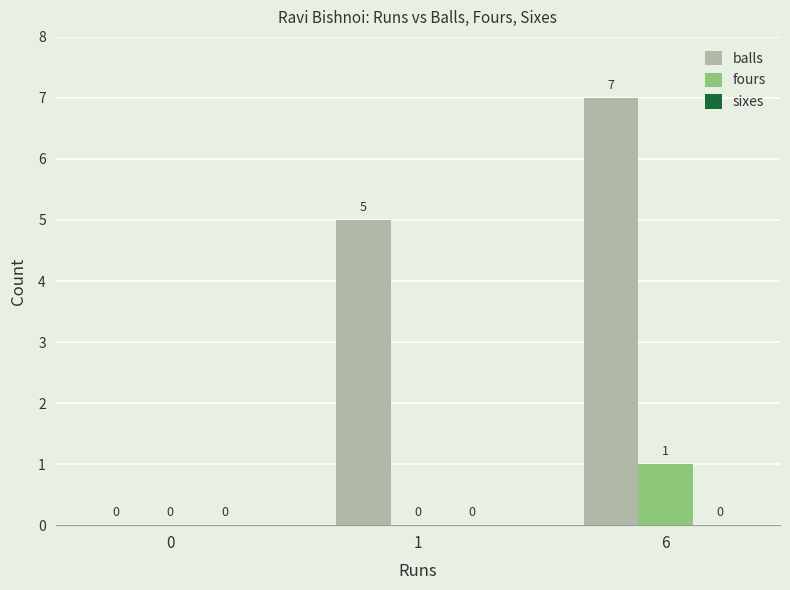

At which category does the chart reach its peak across all series?

6